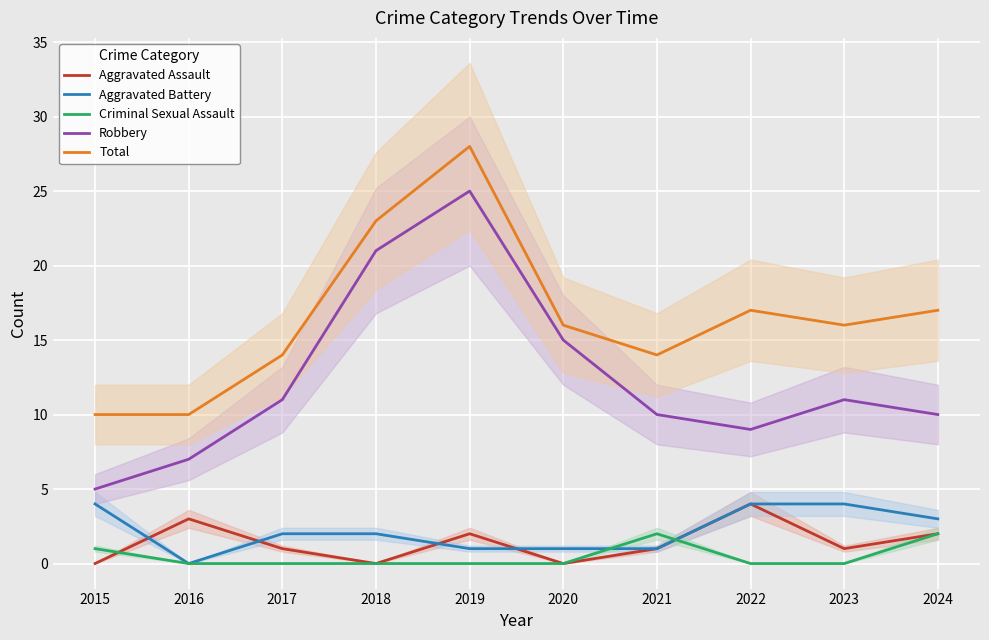

In Robbery, how many points are higher than both neighbors (excluding endpoints)?

2